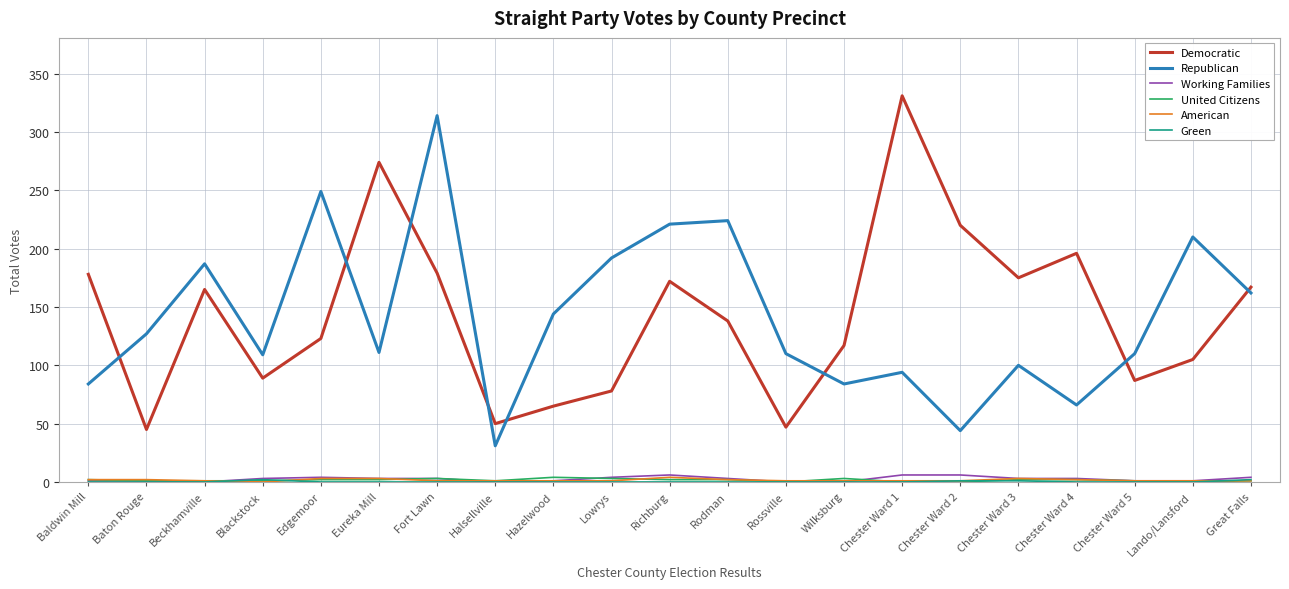

True or false: United Citizens and Democratic cross at least once.

False